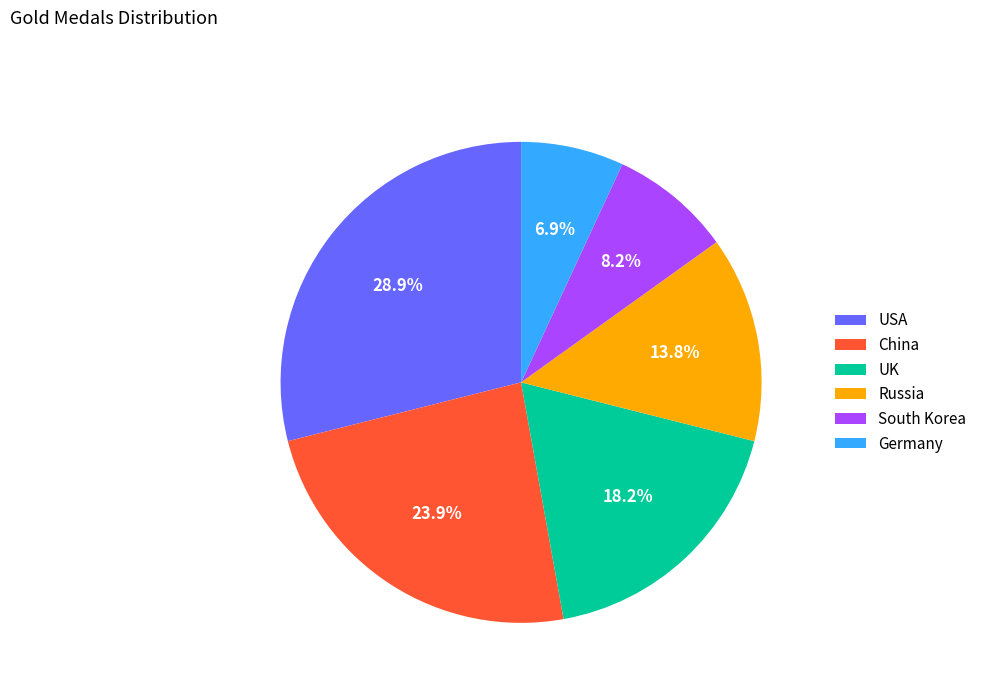

To the nearest percent, what portion does China represent?

24%